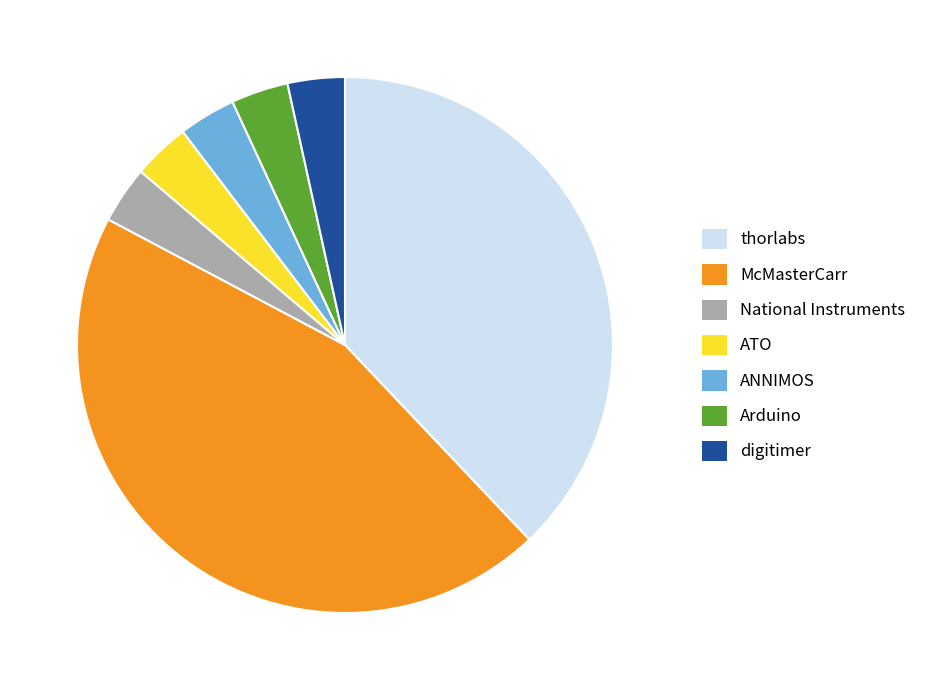

Which category has the biggest portion of the pie?

McMasterCarr